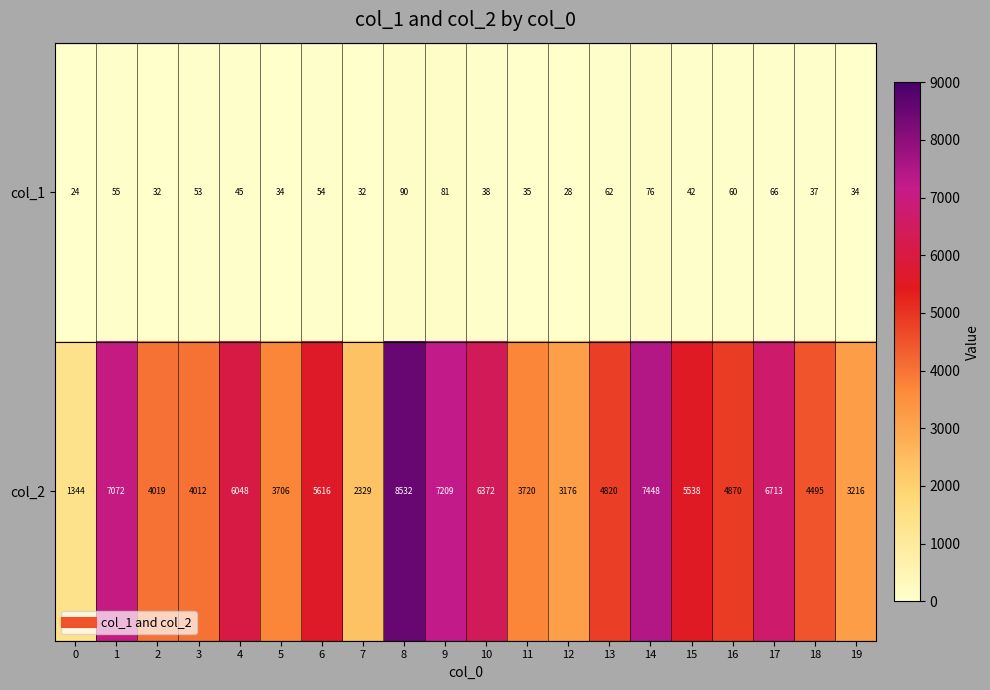

What is the total value across all series at 1?

7127